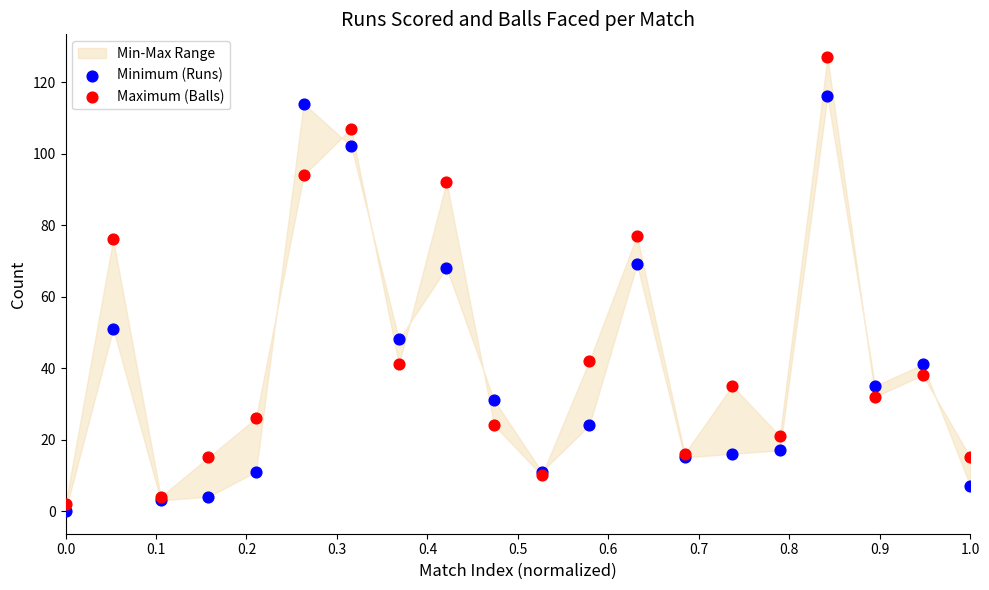

Which series reaches the minimum Y coordinate?

Minimum (Runs)